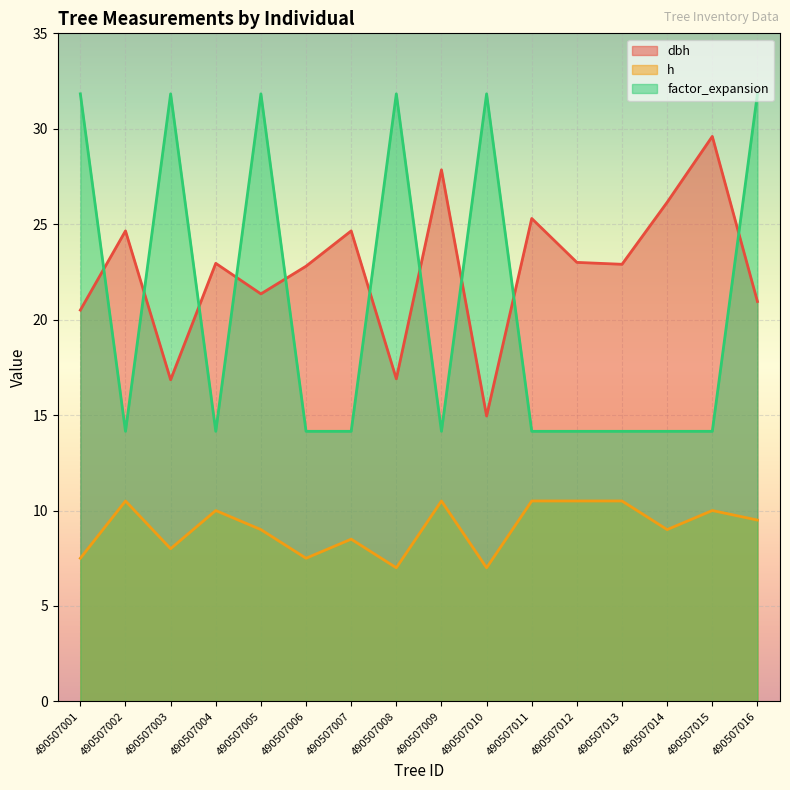

How many interior local valleys does the dbh series have?

5